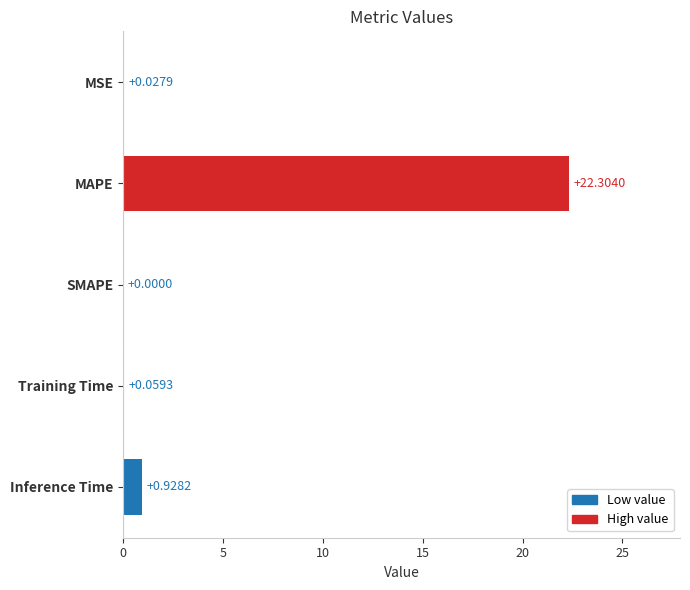

What is the greatest value displayed?

22.3